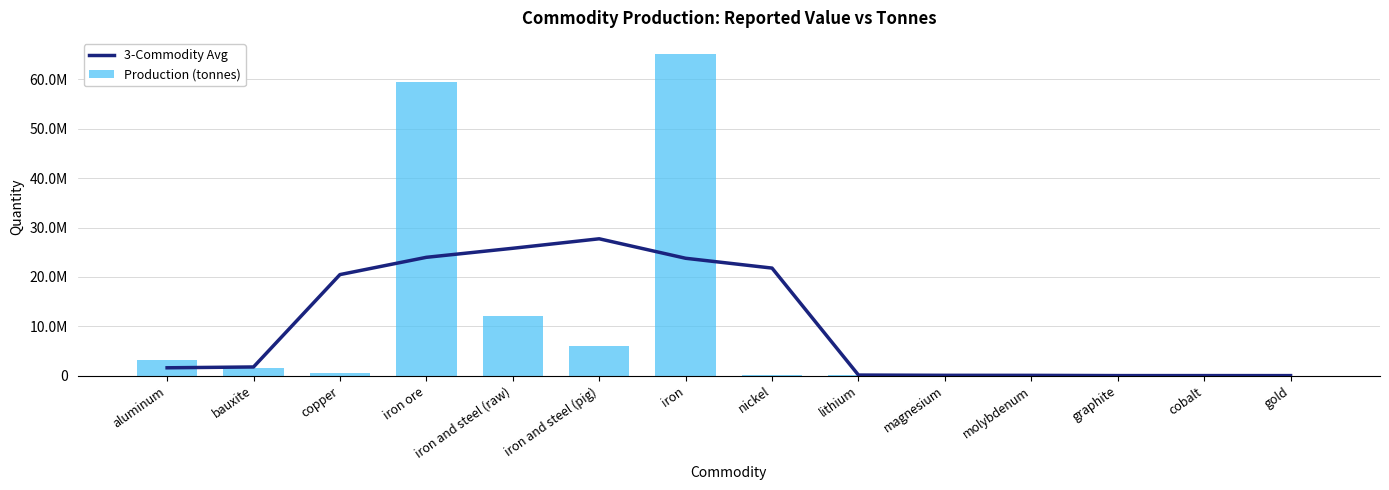

At how many categories does at least one series exceed 21580415?

5